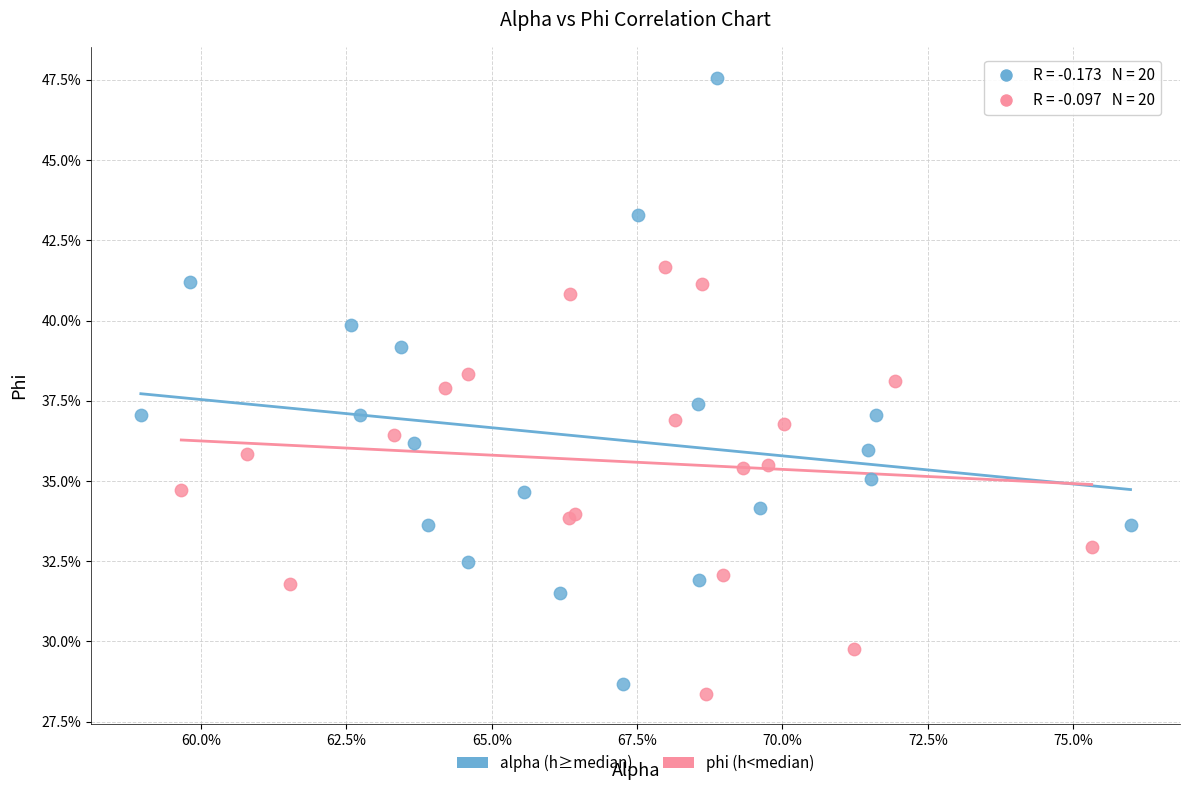

Which series has the largest Y range (max minus min)?

alpha (h≥median)